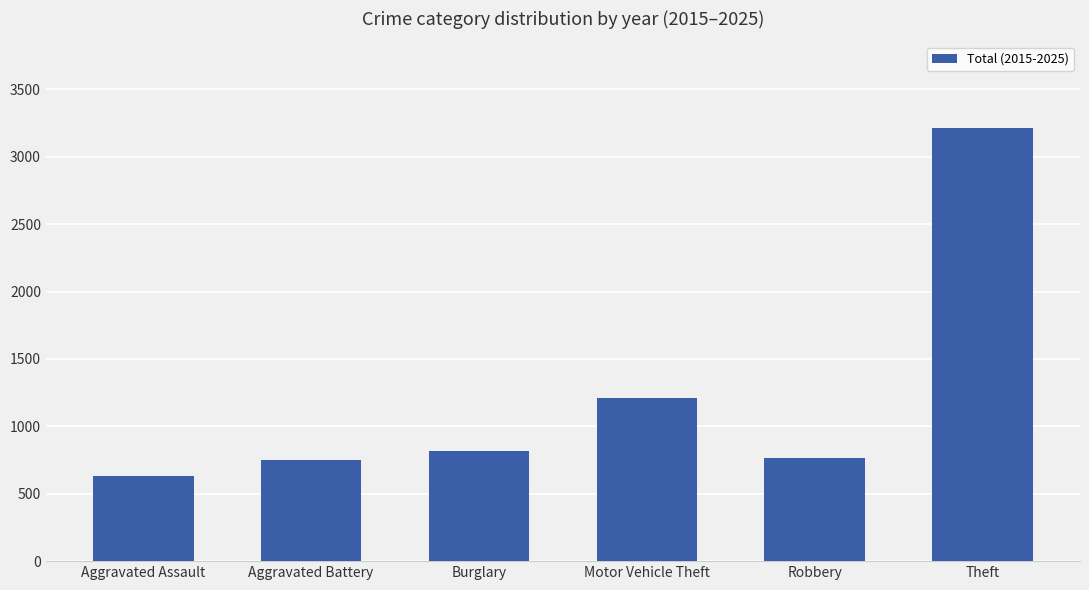

Reading left to right, transcribe all the data shown in this chart.

632	747	816	1207	766	3214